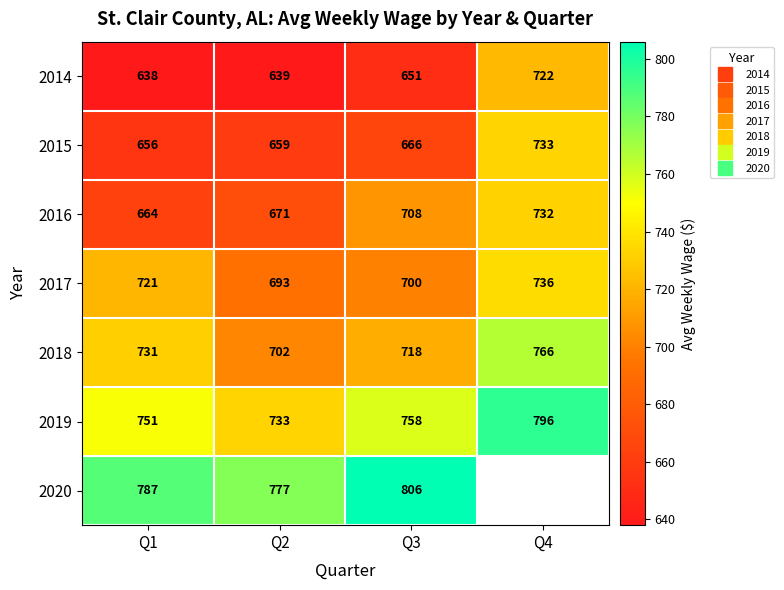

Rank the categories by 2019 value from highest to lowest.

Q4, Q3, Q1, Q2